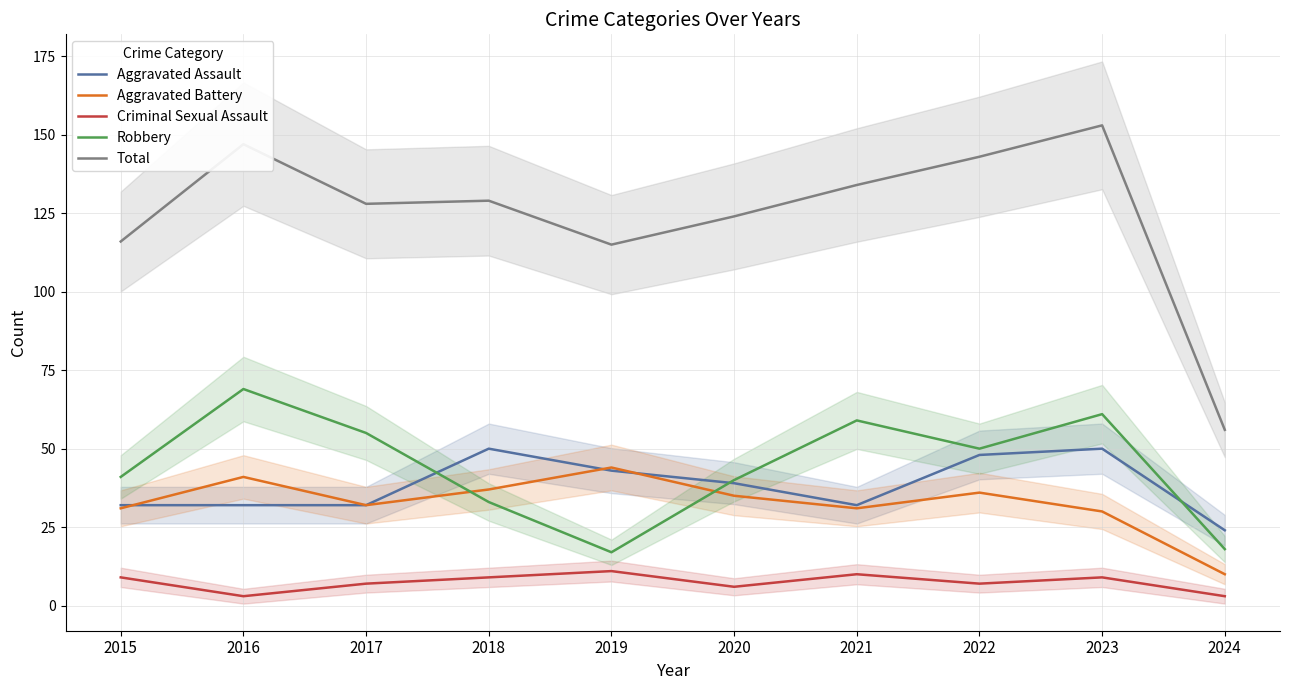

The Aggravated Battery series shows 54 at 2023. True or false?

False